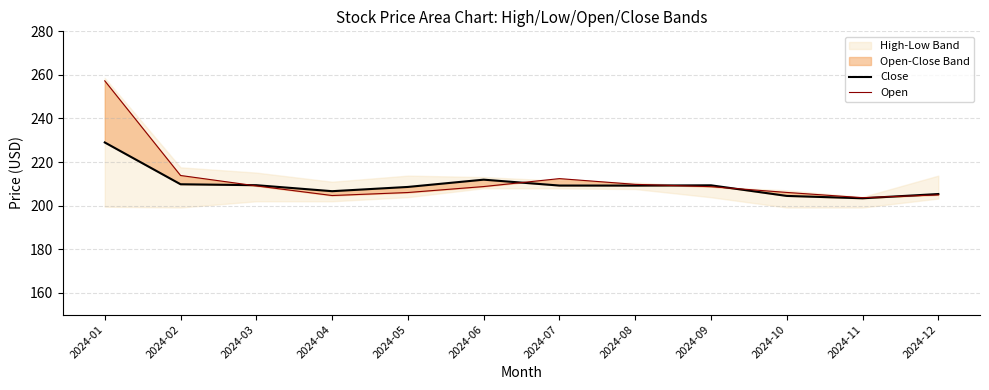

After their last crossing, which series has the higher values: Close or Open?

Close